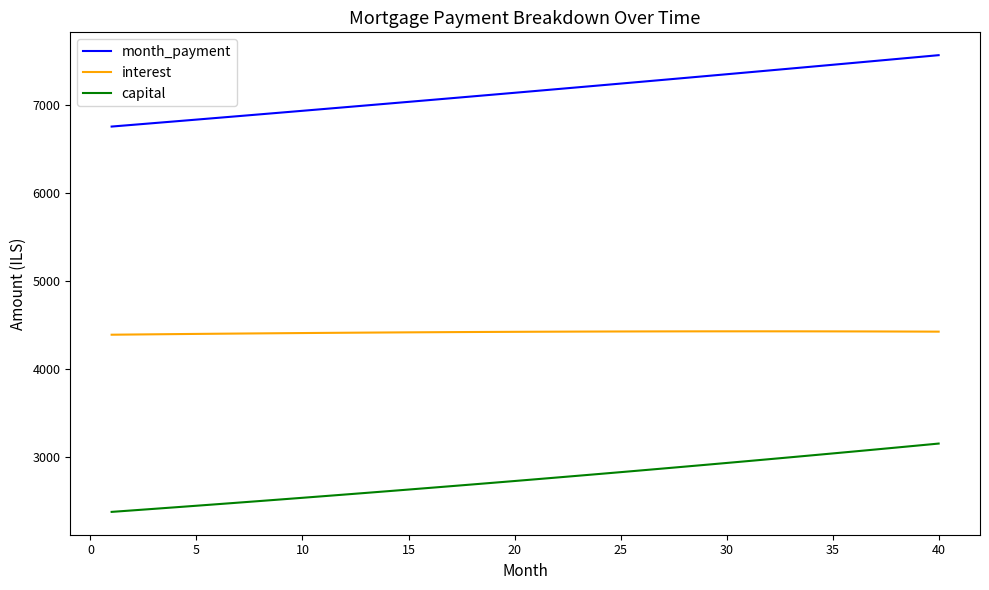

What is the maximum value for capital?

3148.3